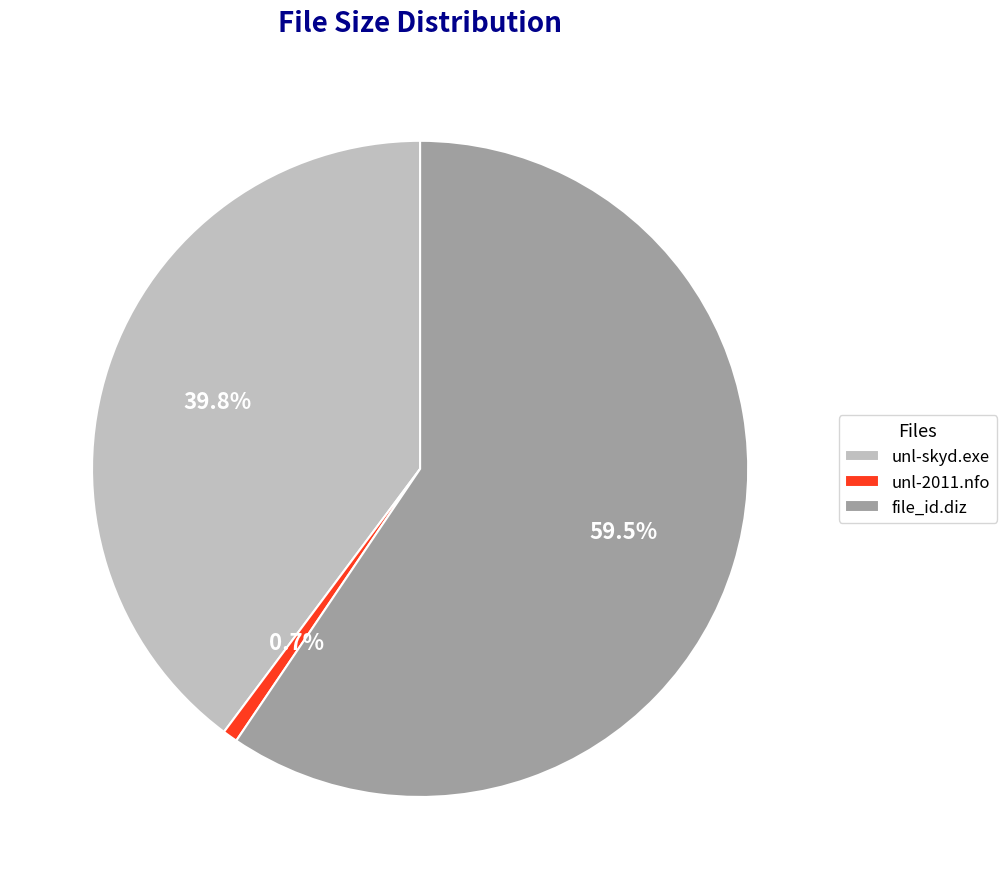

Rank the categories by value from lowest to highest.

unl-2011.nfo, unl-skyd.exe, file_id.diz